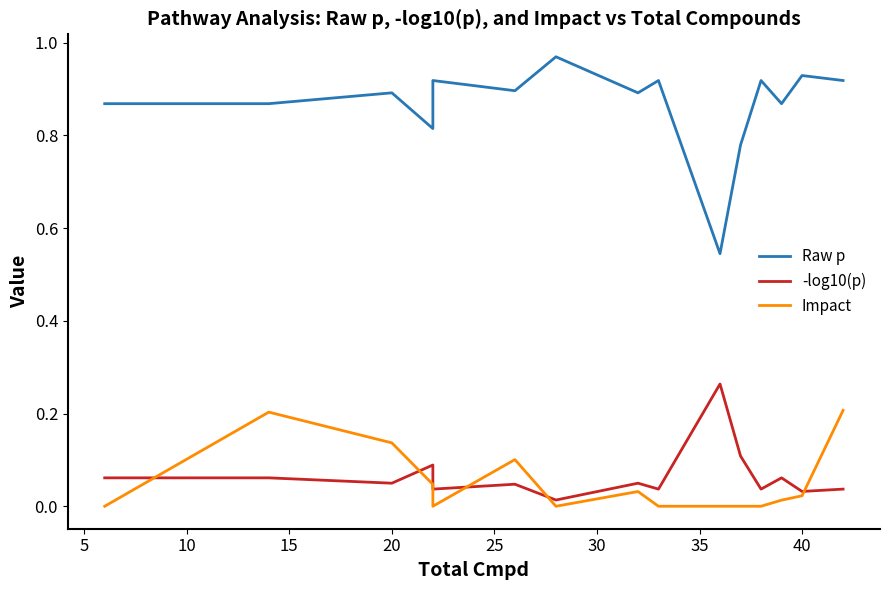

What is the label of the 9th point from the left?

40